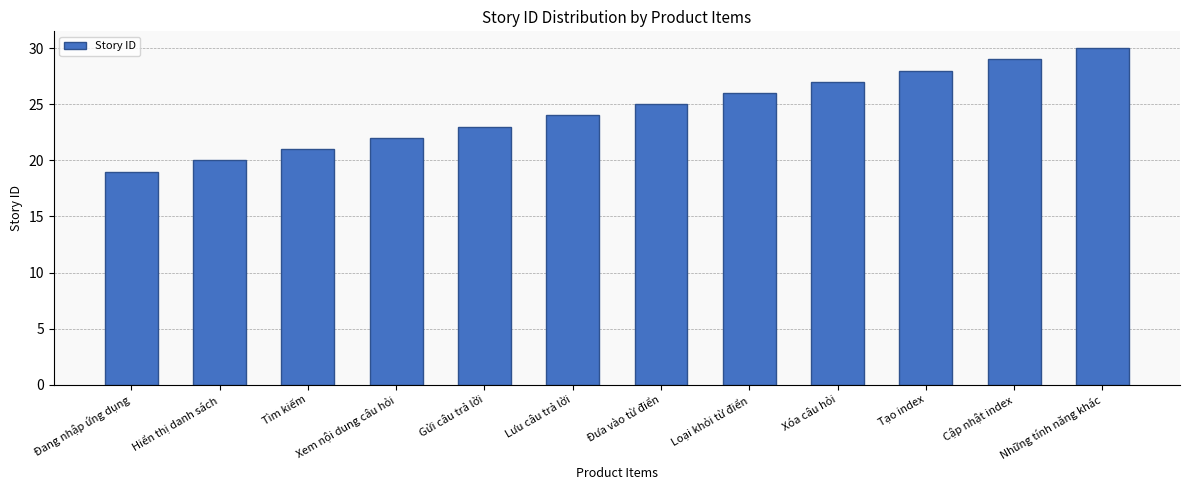

Reading right to left, list all the values displayed in this chart.

Những tính năng khác=30	Cập nhật index=29	Tạo index=28	Xóa câu hỏi=27	Loại khỏi từ điển=26	Đưa vào từ điển=25	Lưu câu trả lời=24	Gửi câu trả lời=23	Xem nội dung câu hỏi=22	Tìm kiếm=21	Hiển thị danh sách=20	Đang nhập ứng dụng=19